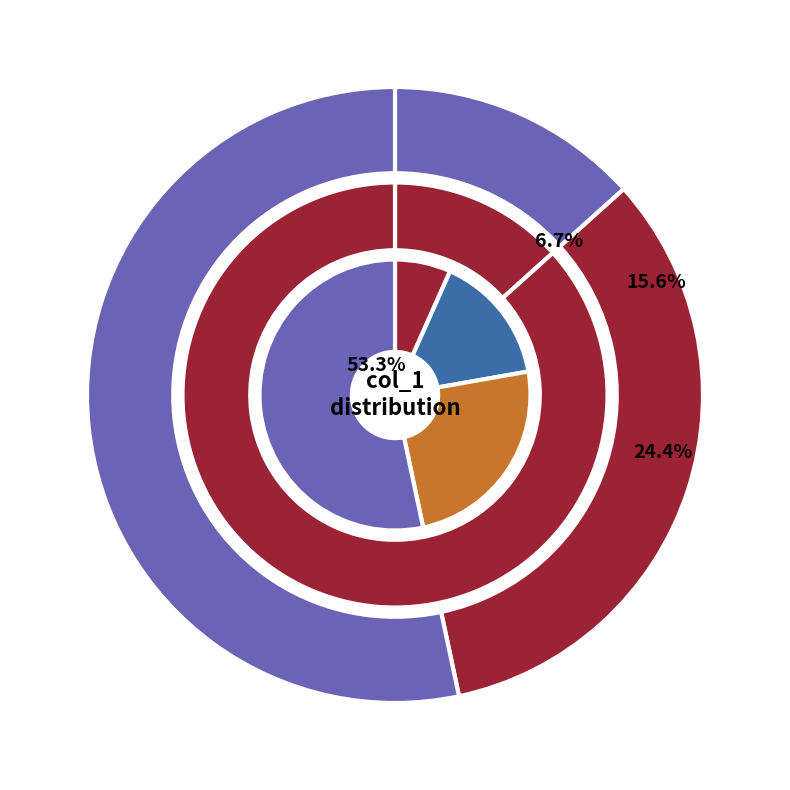

Rank the series at 1428354300 from lowest to highest value.

outer, inner